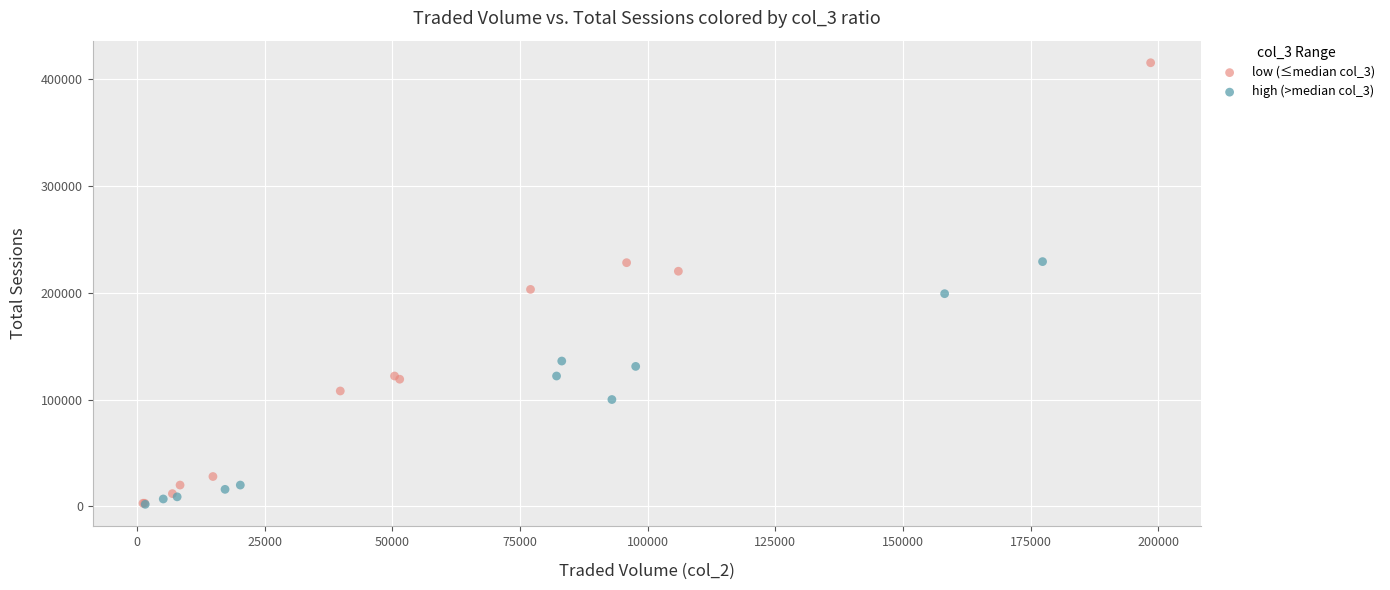

Which series has the widest spread of Y values?

low (≤median col_3)